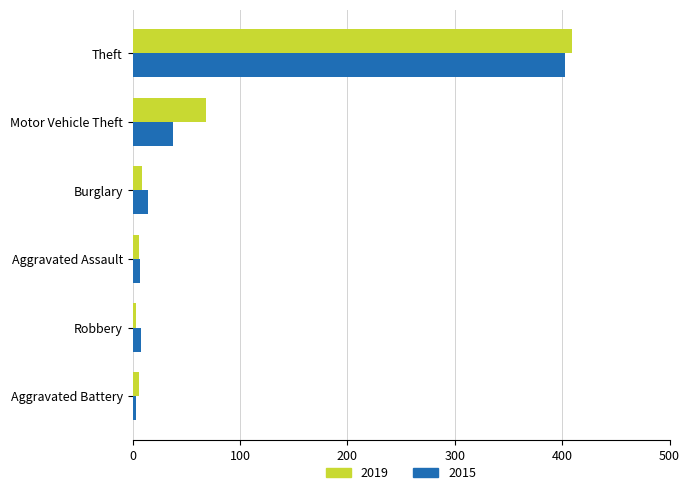

What value does the 2015 series have at Burglary, to the nearest 10?

10